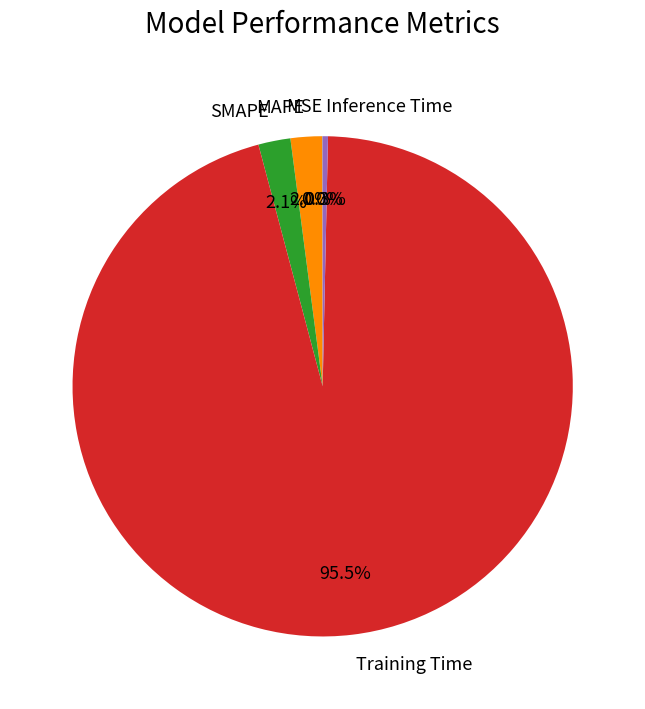

Which category has the biggest portion of the pie?

Training Time